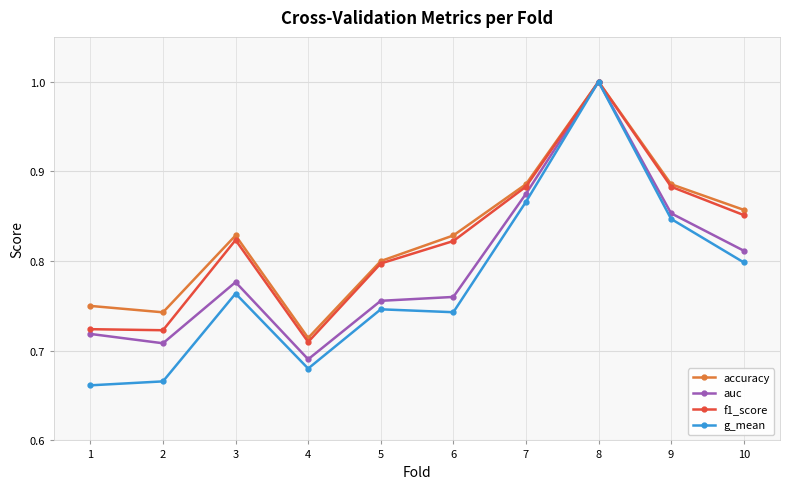

At how many categories does at least one series exceed 0?

10